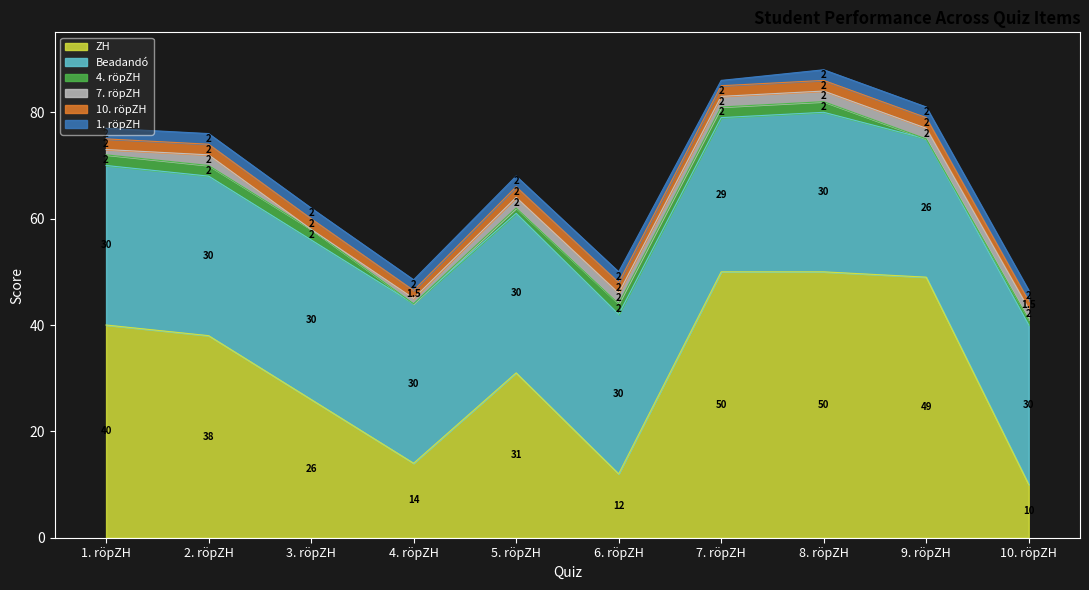

True or false: 10. röpZH and 7. röpZH intersect in this chart.

False